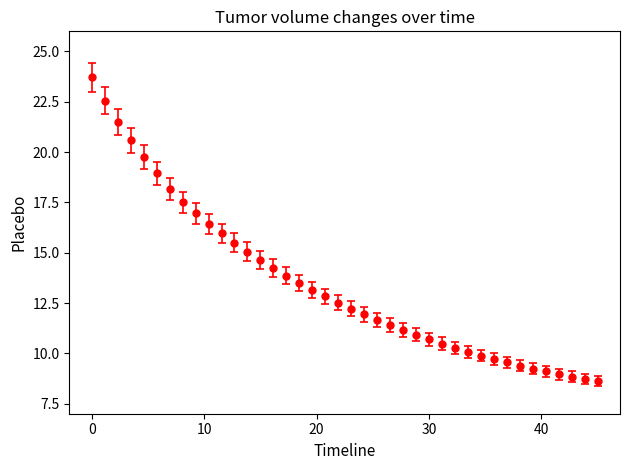

What is the difference between the maximum and minimum values?

15.1